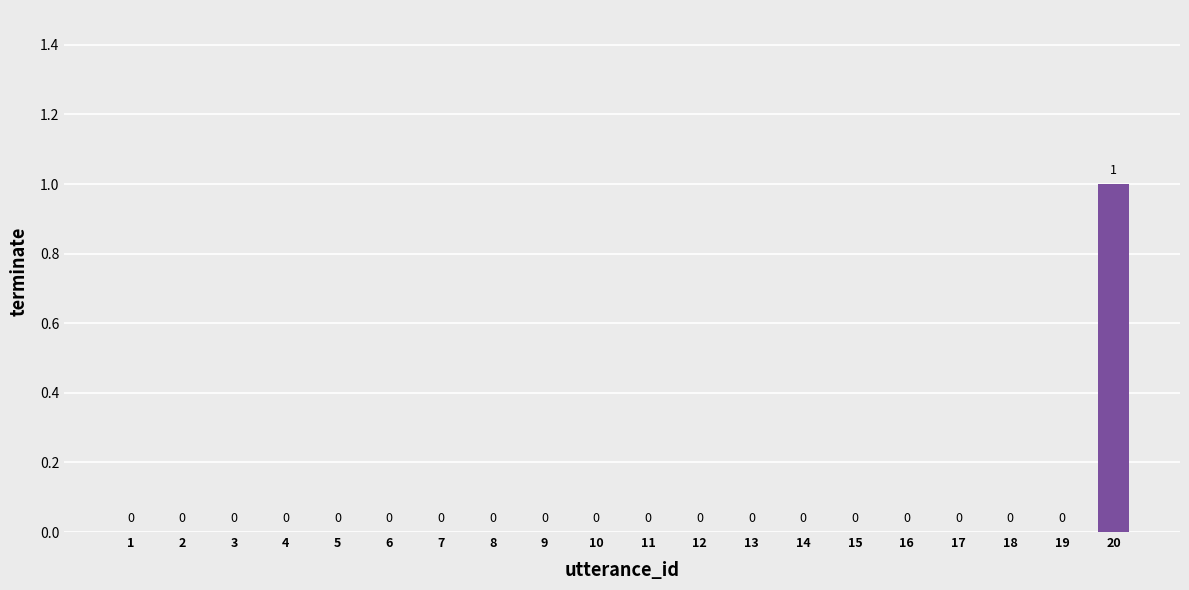

Which label corresponds to the largest value in the chart?

20